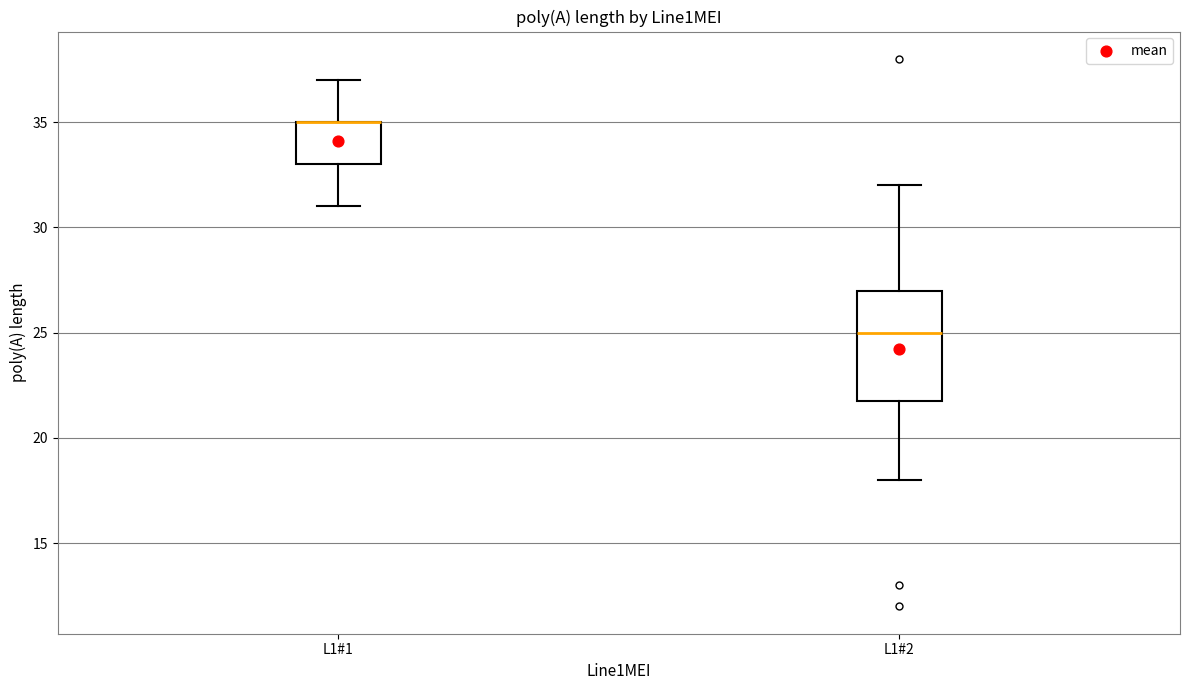

Reading left to right, transcribe this box plot: for each box, give where its median line is, the range the box spans, and where its two whiskers end, as read against the y-axis. The values are not printed on the chart, so give them approximately, as read against the axis.

L1#1: median 35 (drawn on the box's upper edge), box 33 to 35, whiskers 31 to 37
L1#2: median 25, box 22 to 27, whiskers 18 to 32